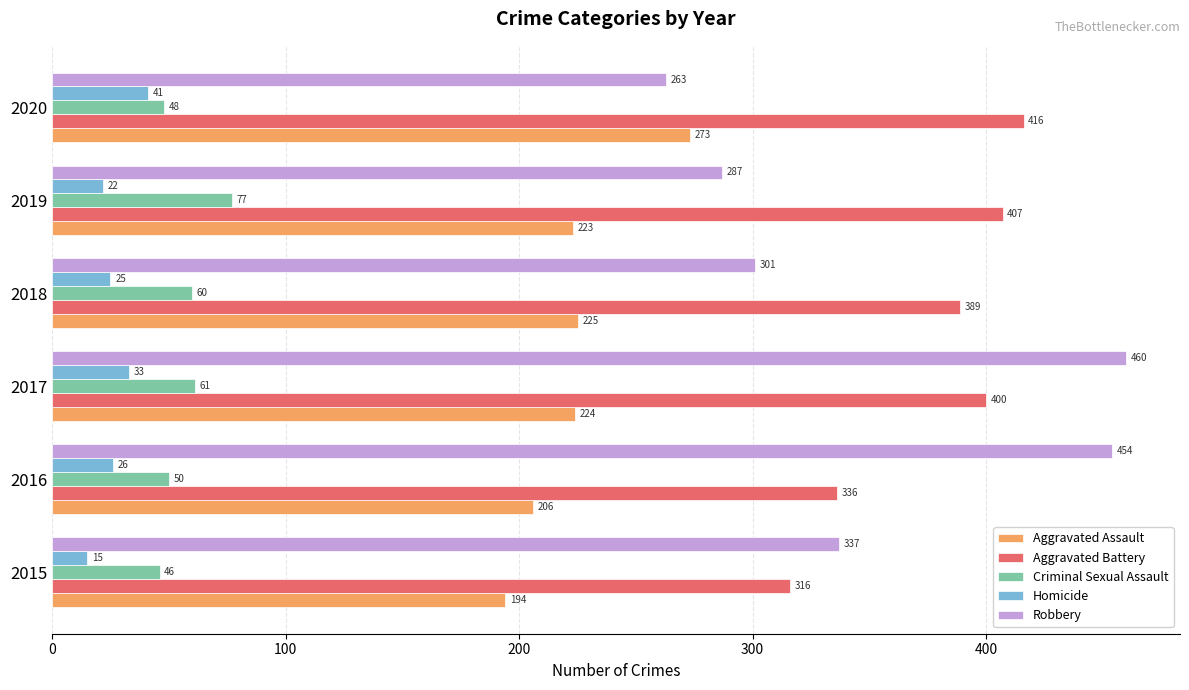

How many distinct data groups are displayed?

5